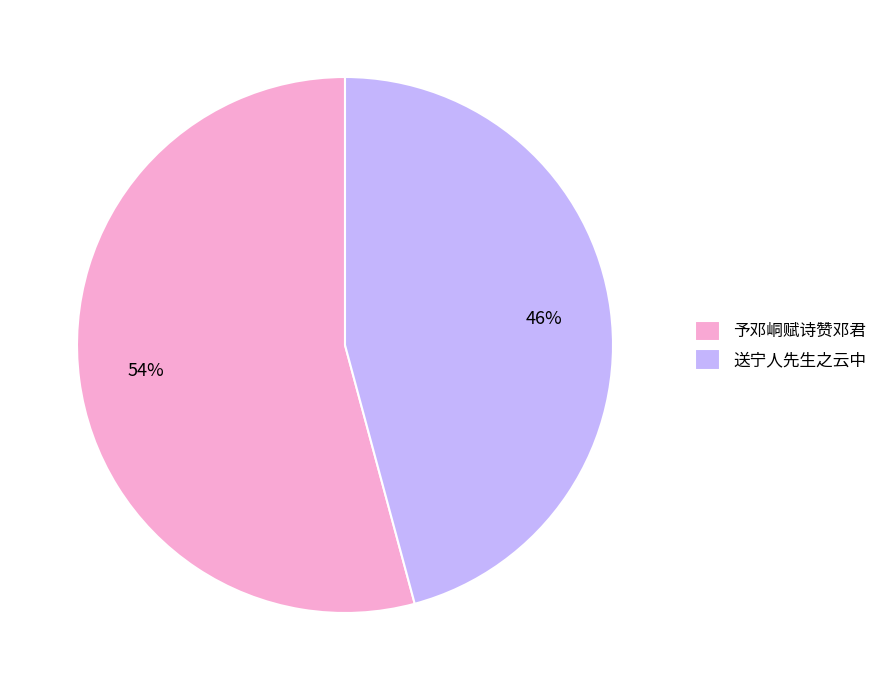

How many segments does this pie chart have?

2